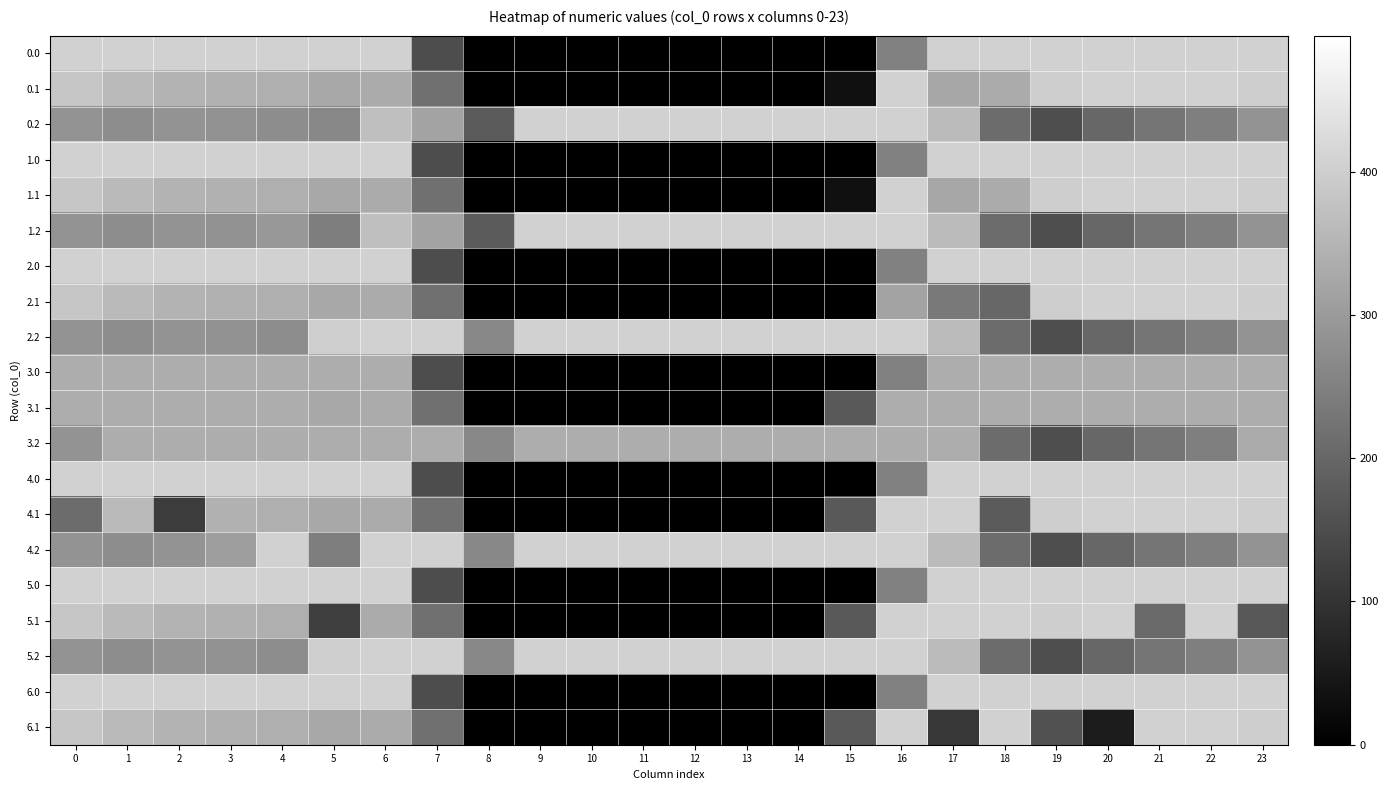

At how many categories does at least one series exceed 147?

24